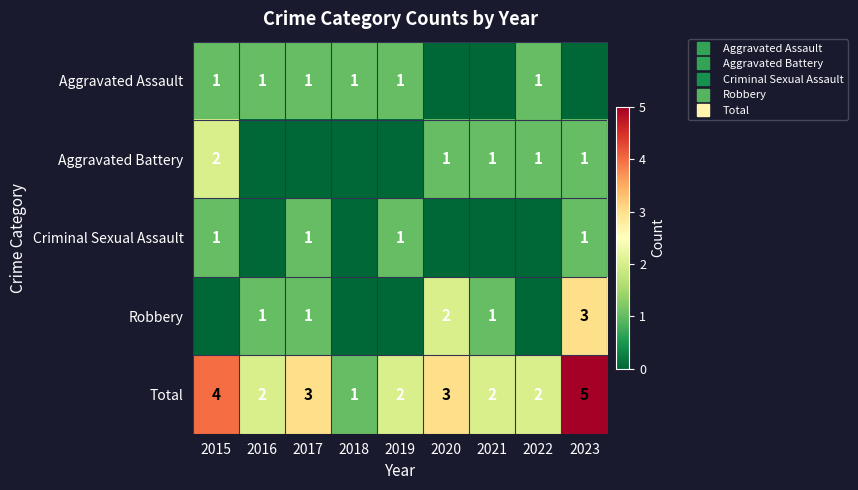

What is the total value across all series at 2019?

4